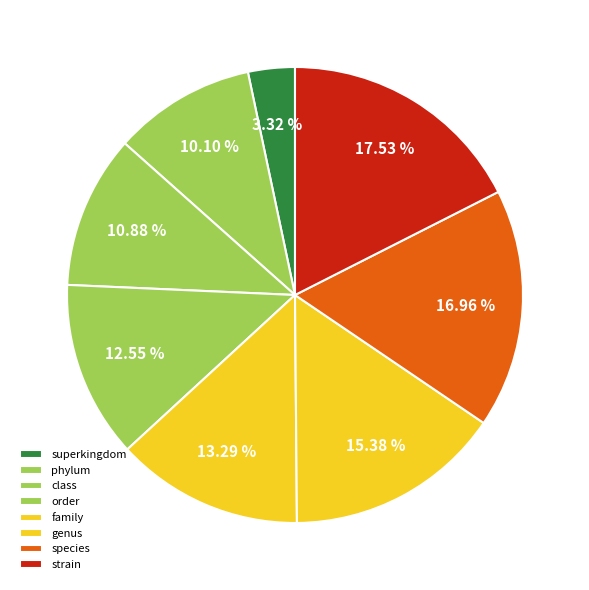

How many slices are in this pie chart?

8